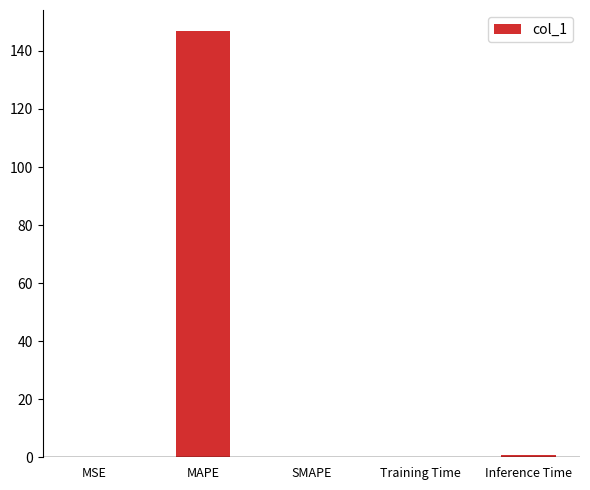

How many distinct data groups are displayed?

1